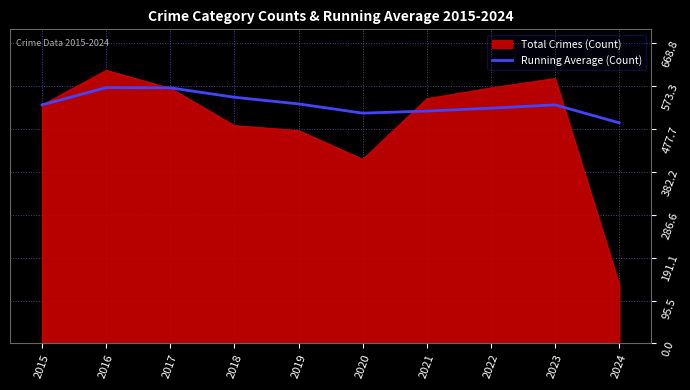

Is it true that Total Crimes (Count) equals 531.0 at 2015?

True